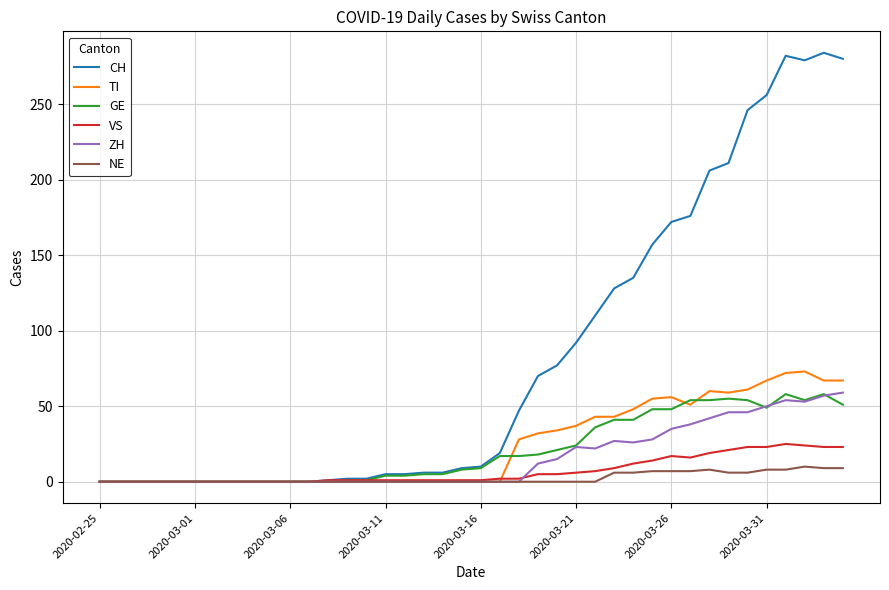

Which series has the largest total across all categories?

CH